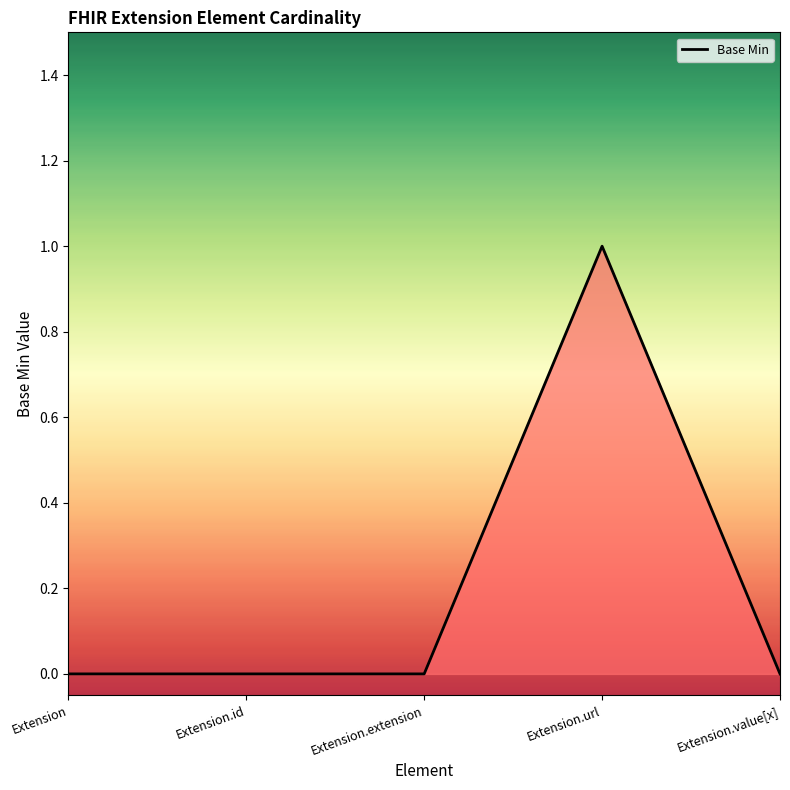

Is it true that the value at Extension.value[x] is 1?

False